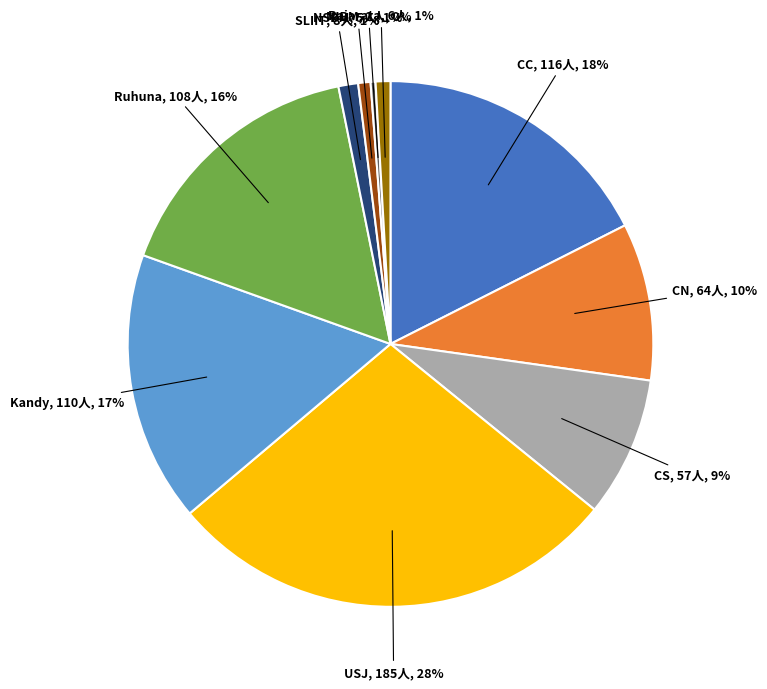

What is the largest slice in the pie chart?

USJ